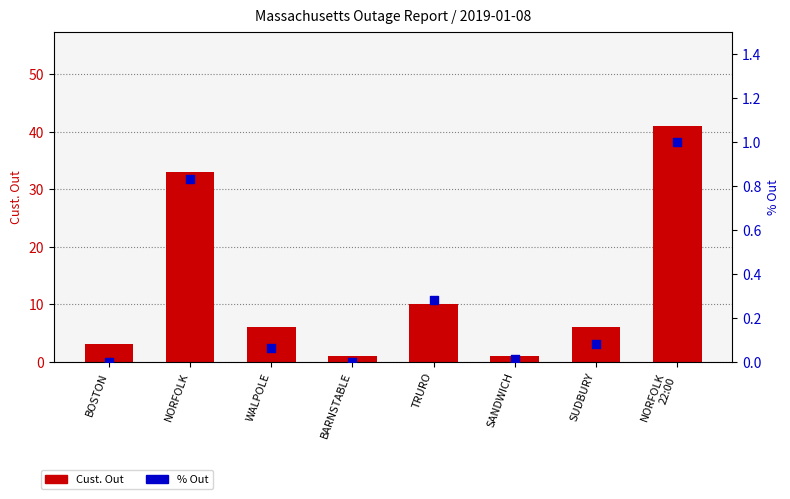

Which series reaches the maximum Y coordinate?

Cust. Out